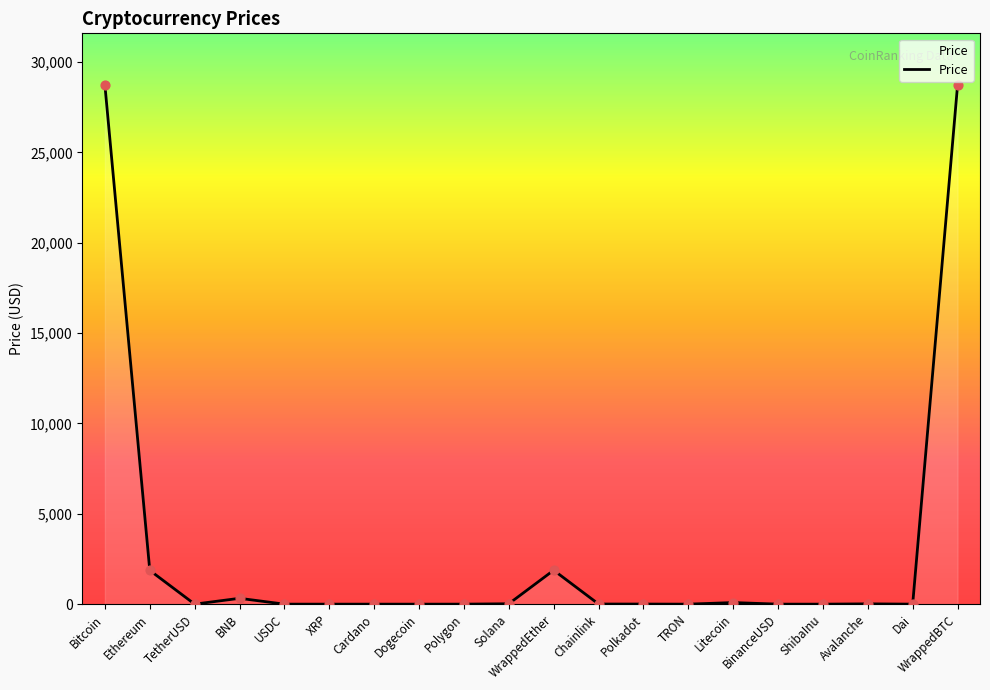

Approximately how many times larger is the value at Polygon compared to USDC?

1.0